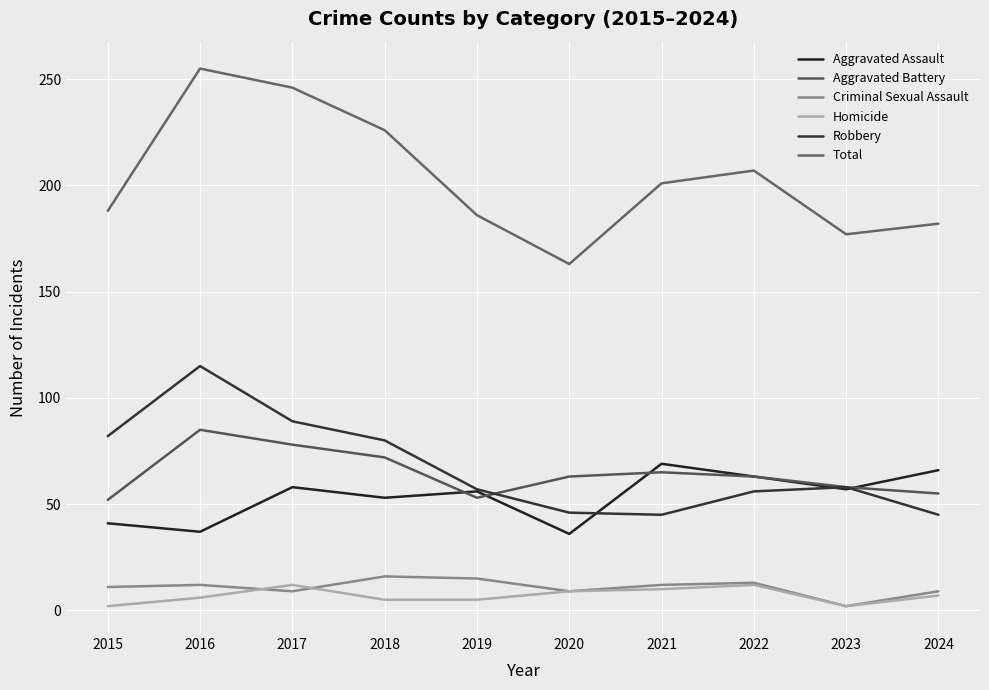

Which series changed the most between 2020 and 2023?

Aggravated Assault